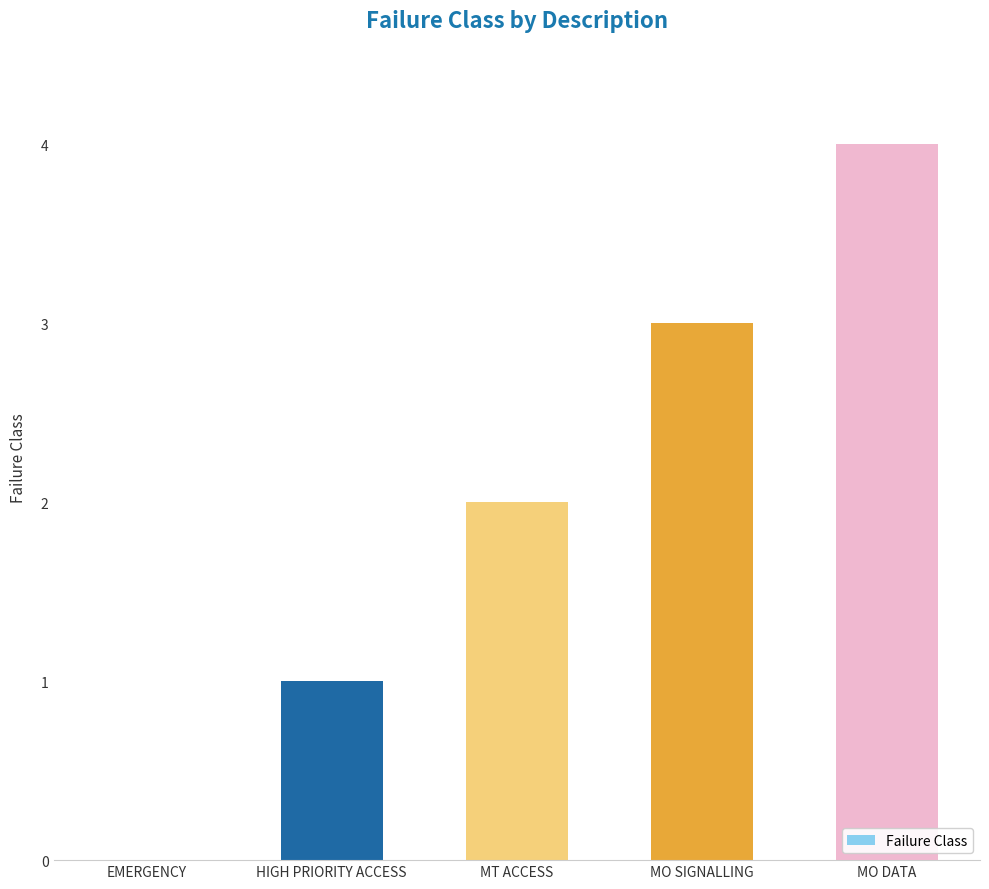

What is the sum of the values at MT ACCESS and HIGH PRIORITY ACCESS?

3